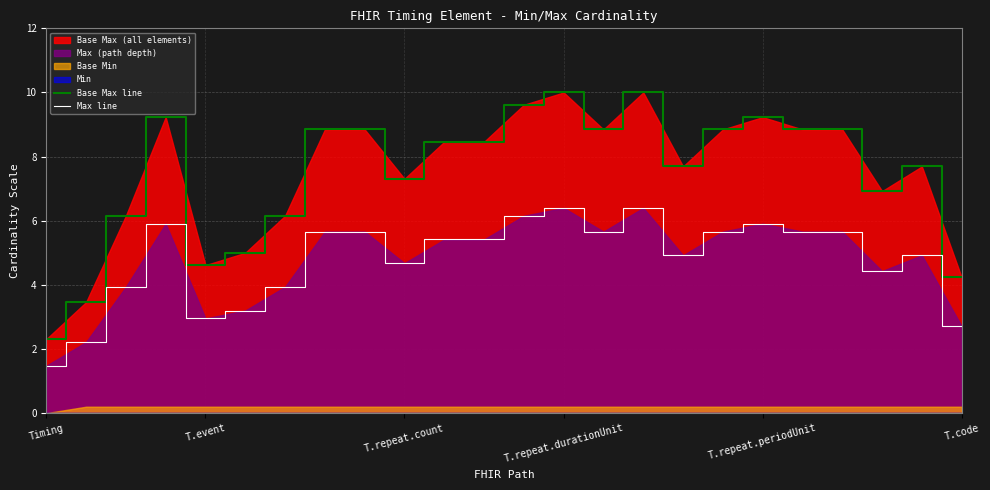

True or false: Base Max line and Max line intersect in this chart.

False